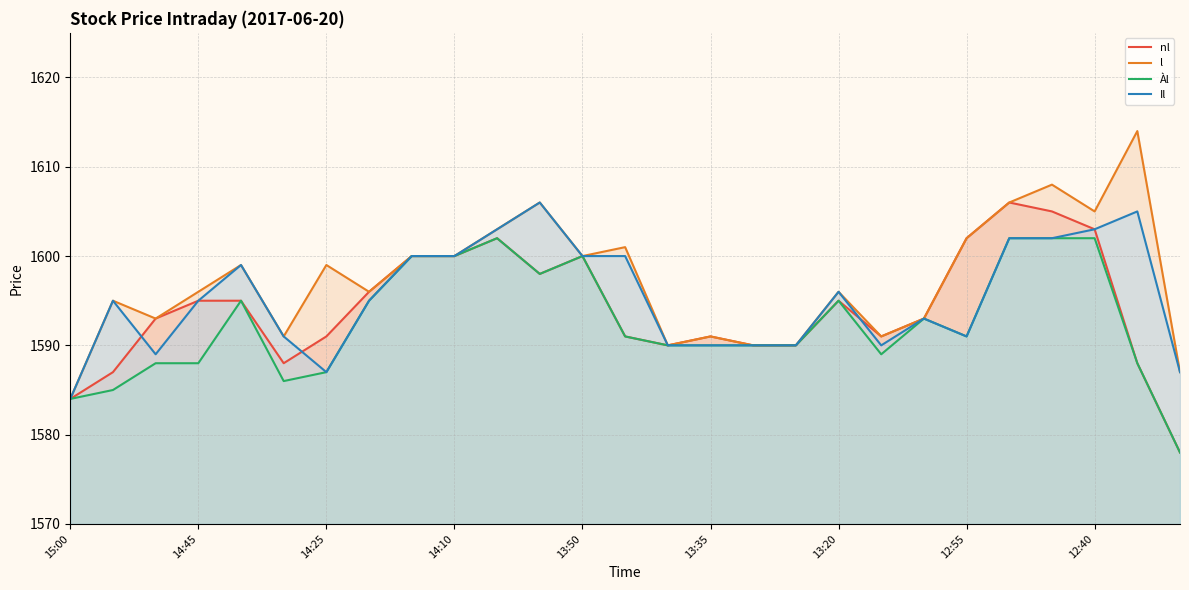

Is it true that Àl equals 1602 at 12:40?

True